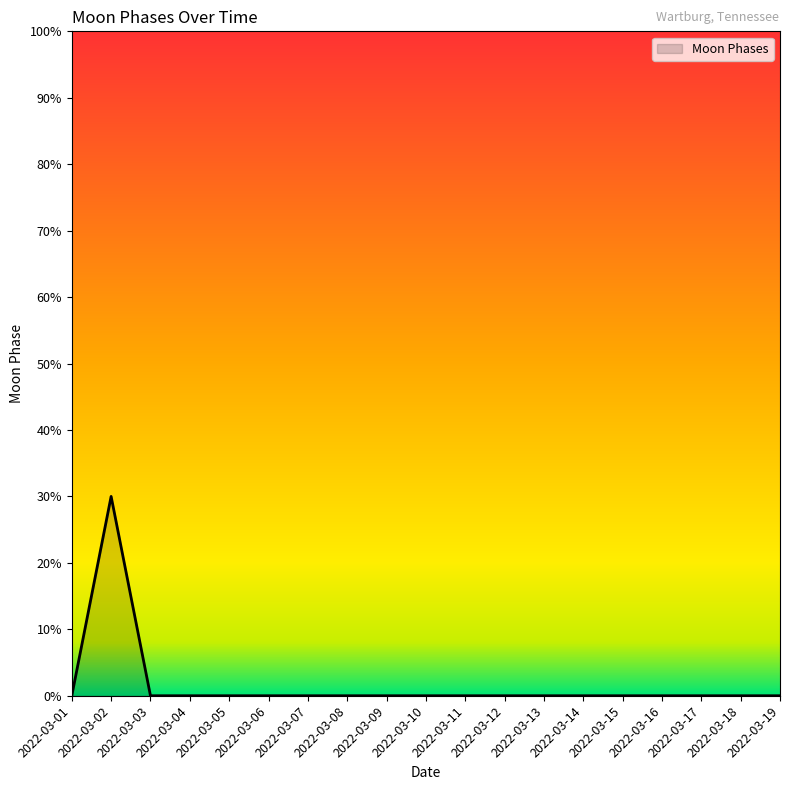

Reading right to left, extract all data points from this chart.

0	0	0	0	0	0	0	0	0	0	0	0	0	0	0	0	0	30	0